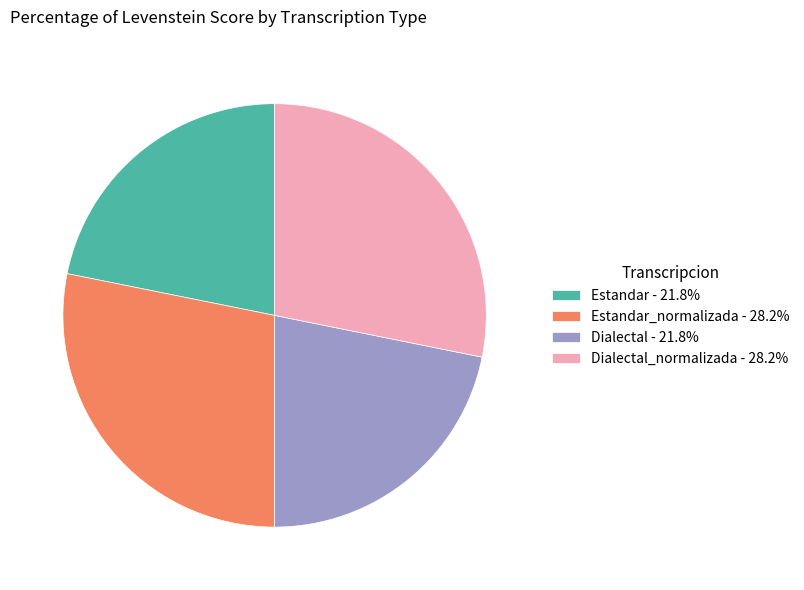

Is there a majority slice in this chart?

No